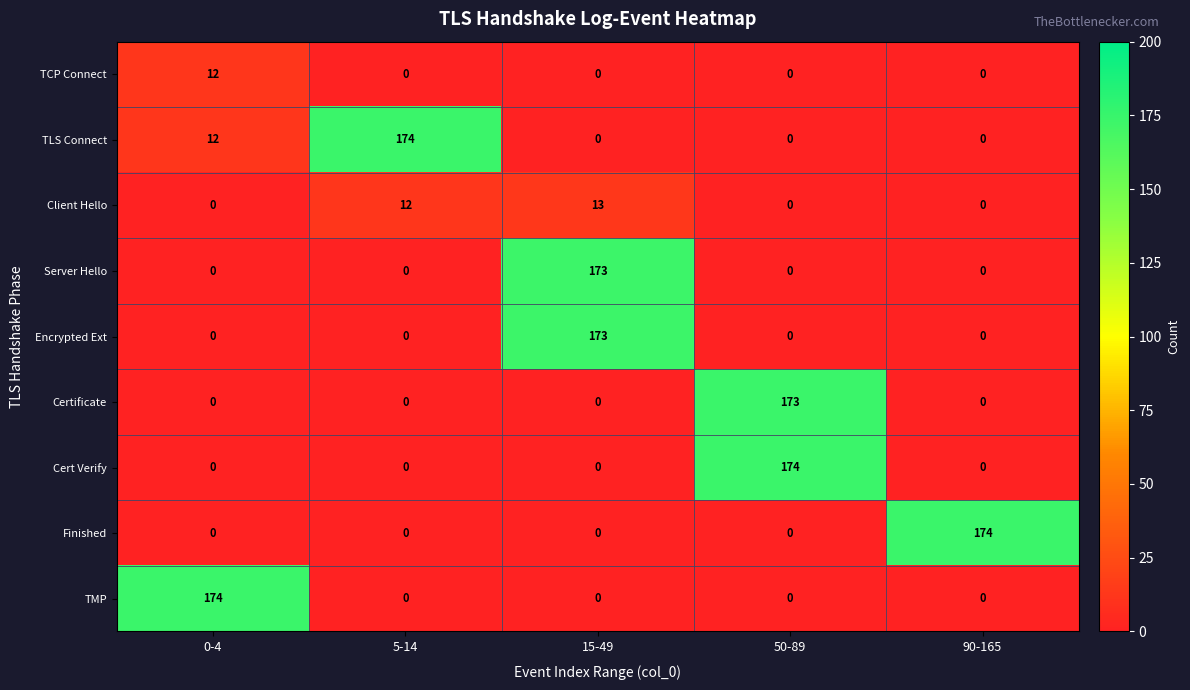

What is the maximum value shown in the chart?

174